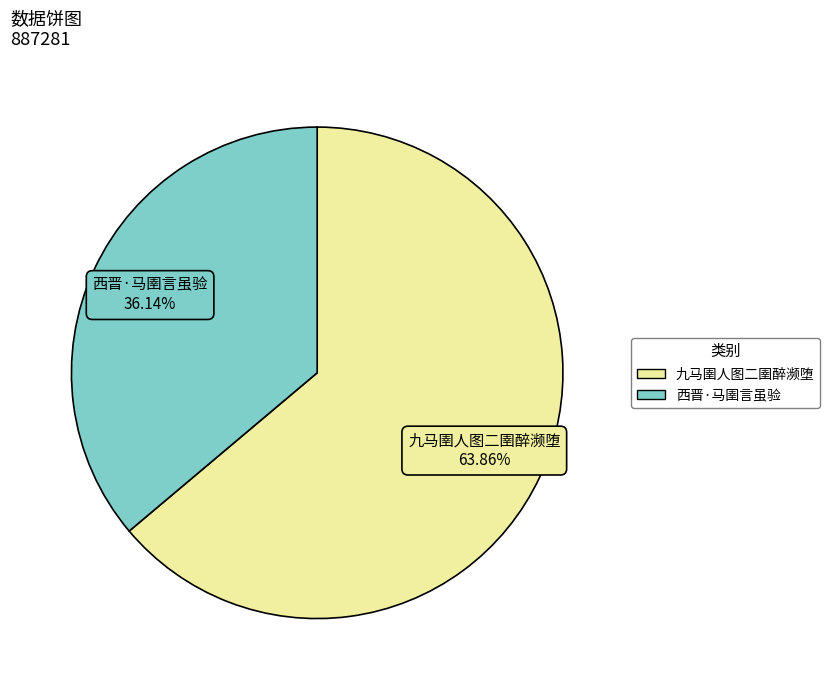

Which slice is the largest?

九马圉人图二圉醉濒堕